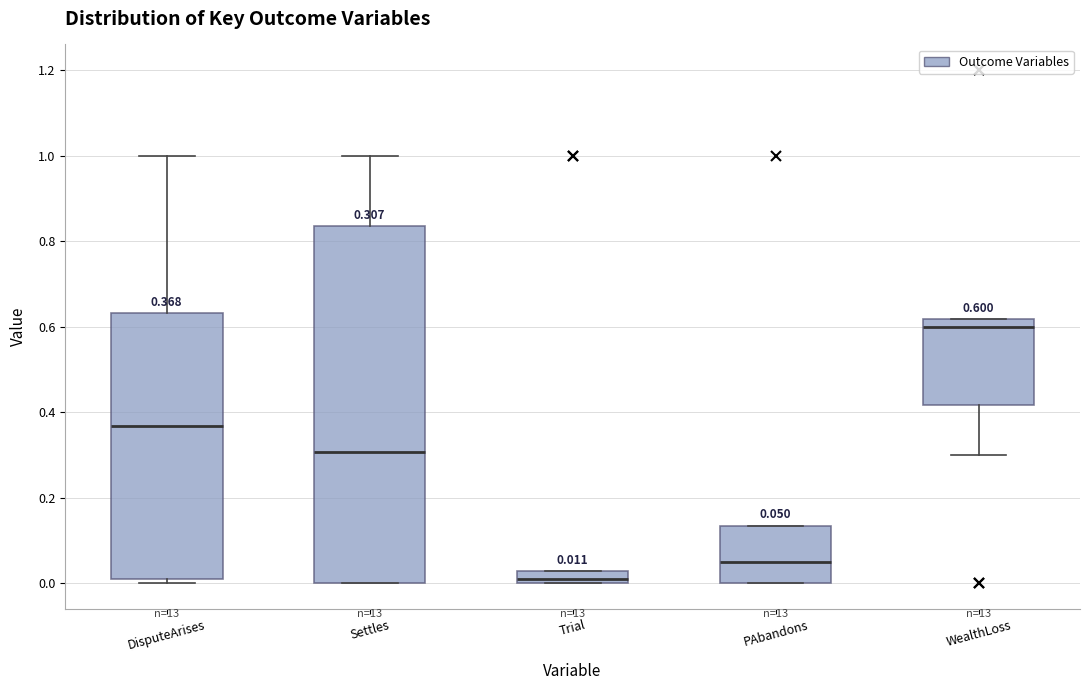

Comparing the boxes themselves (not the whiskers), which one is the tallest?

Settles